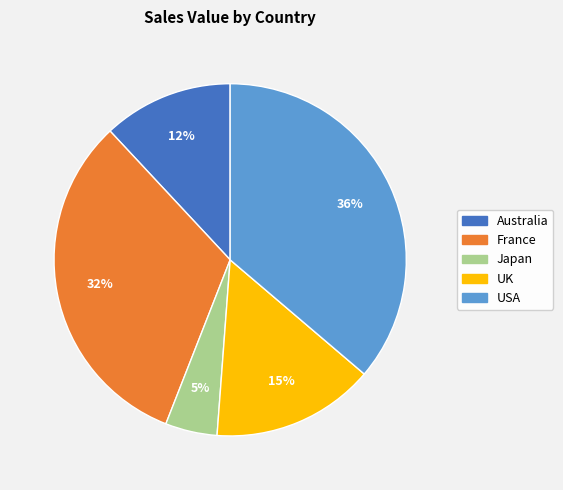

Is it true that Japan is 17% of the pie?

False